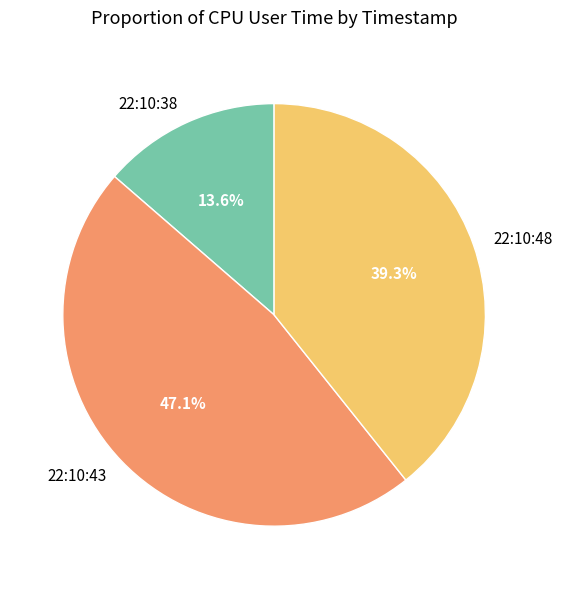

Which slice is the largest?

22:10:43